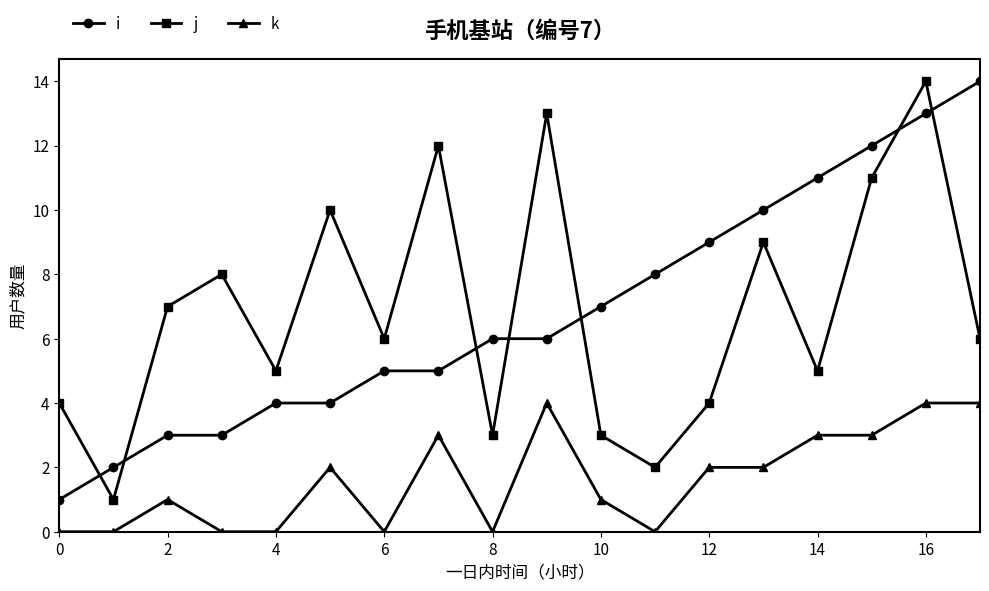

What is the maximum value shown in the chart?

14